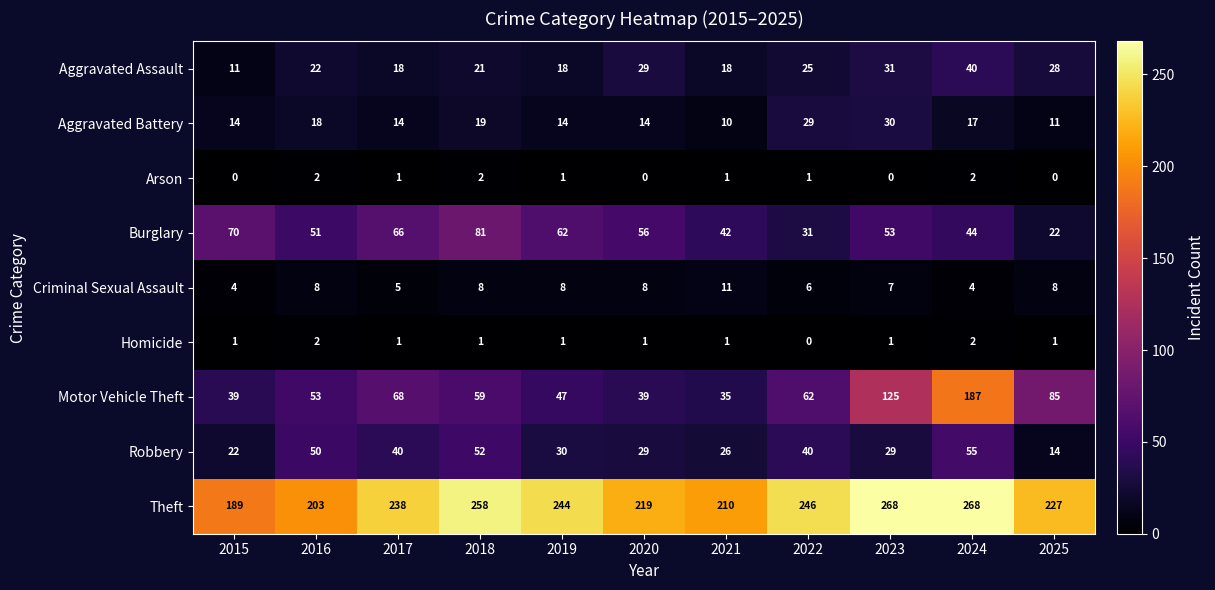

What is the average value of the Aggravated Assault series?

24